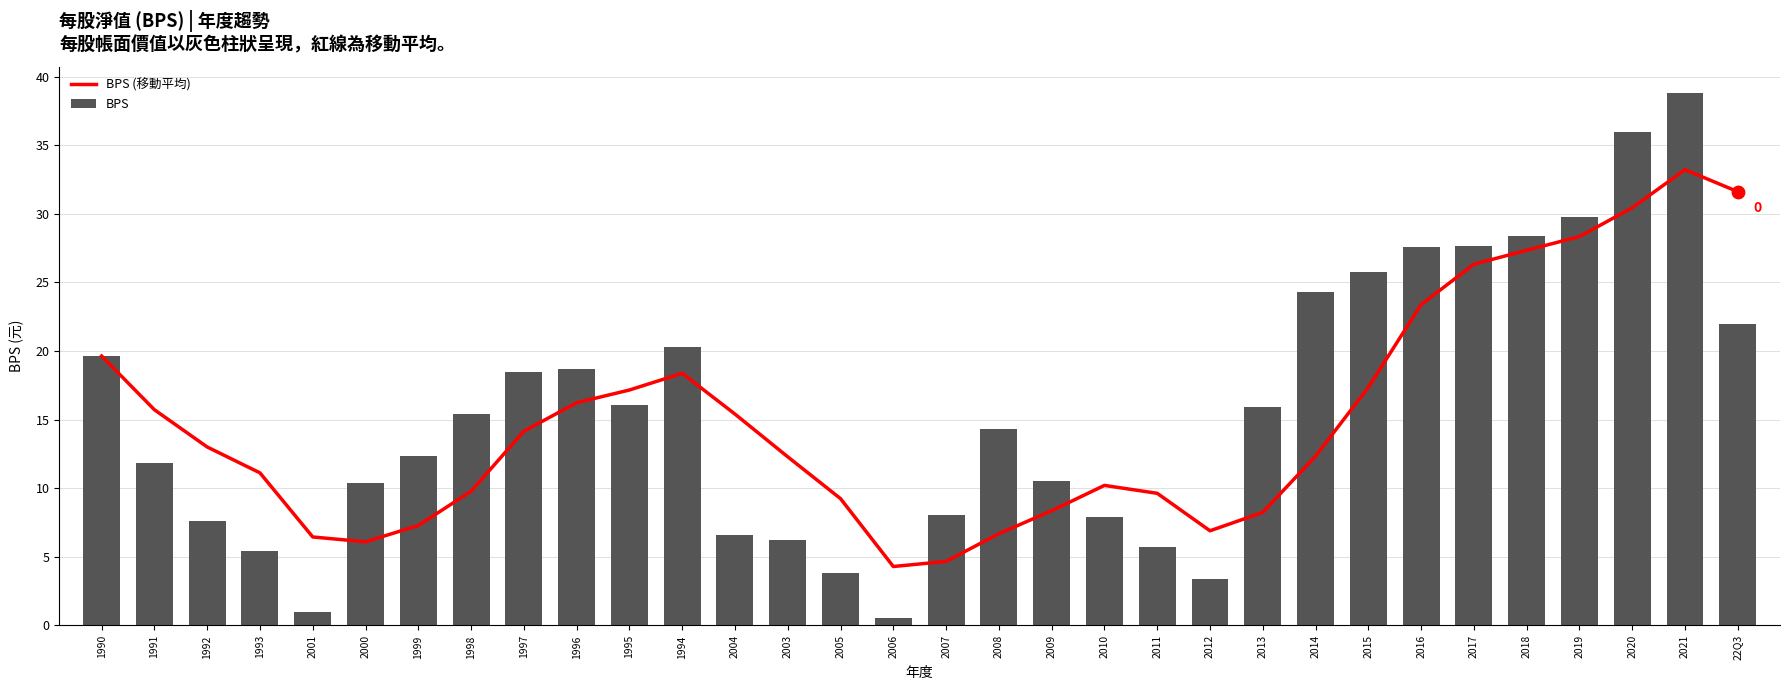

What are all the series names shown in the legend?

BPS (移動平均), BPS